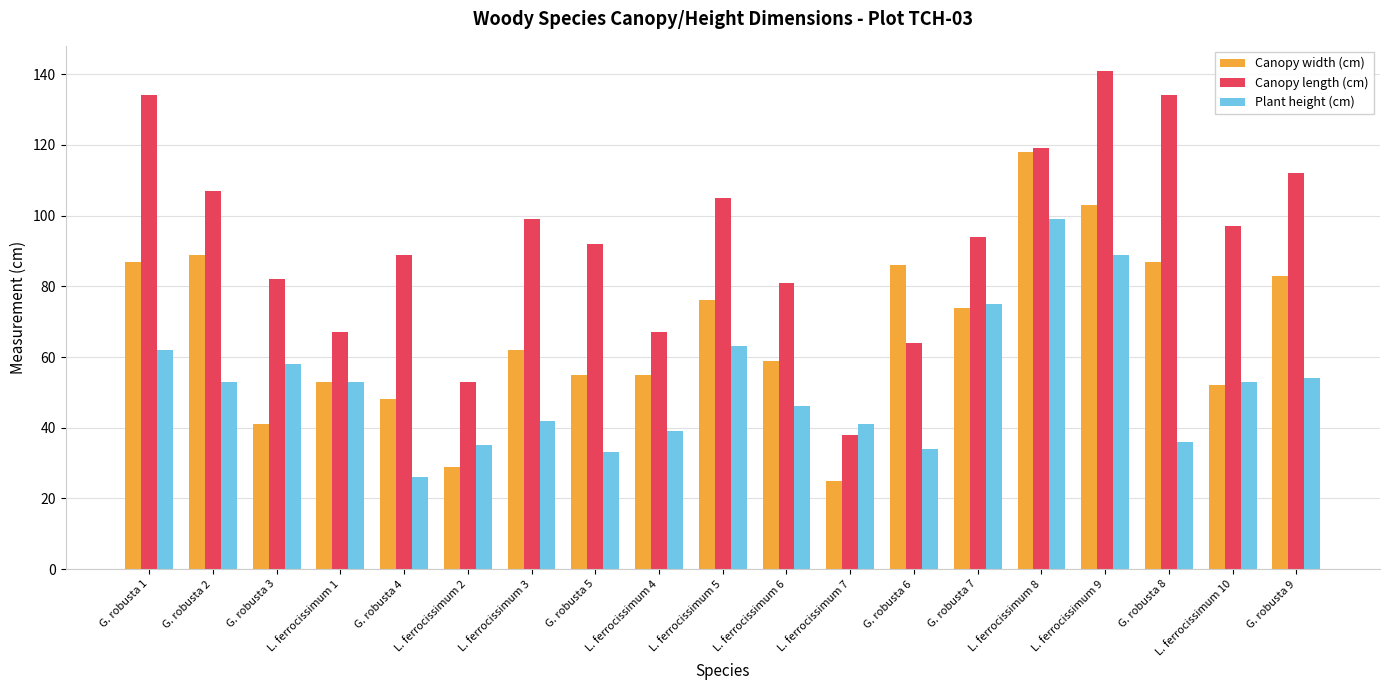

At which label is Canopy width (cm) closest to 71?

G. robusta 7